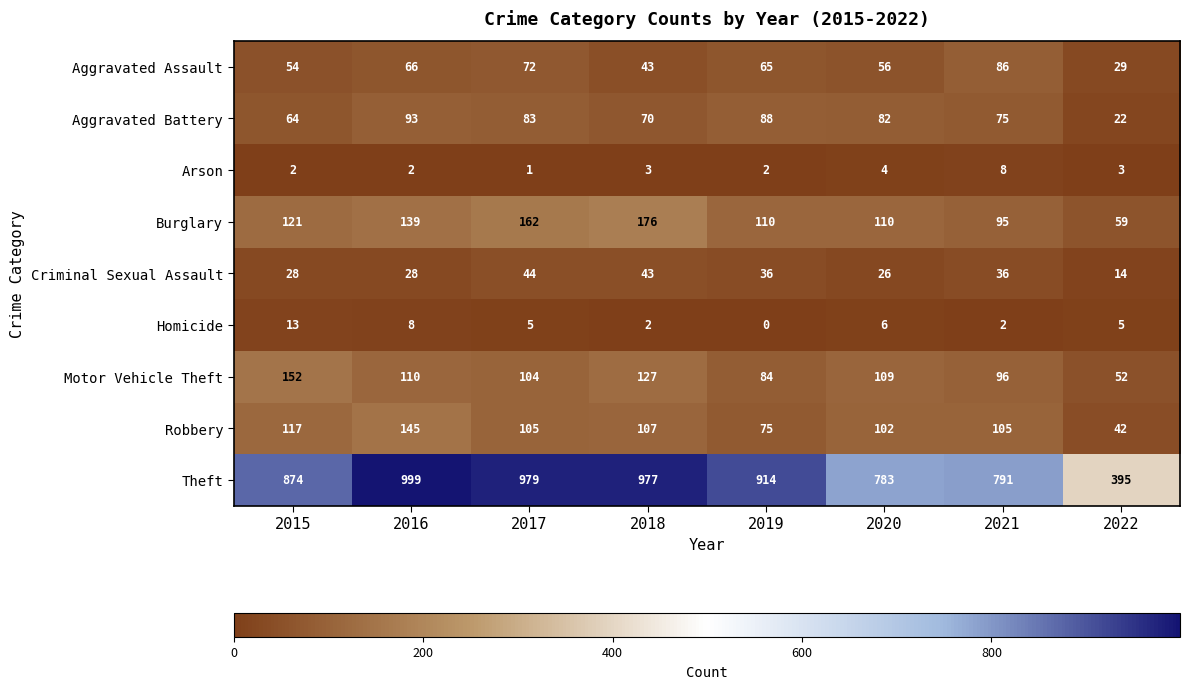

What is the total value across all series at 2016?

1590